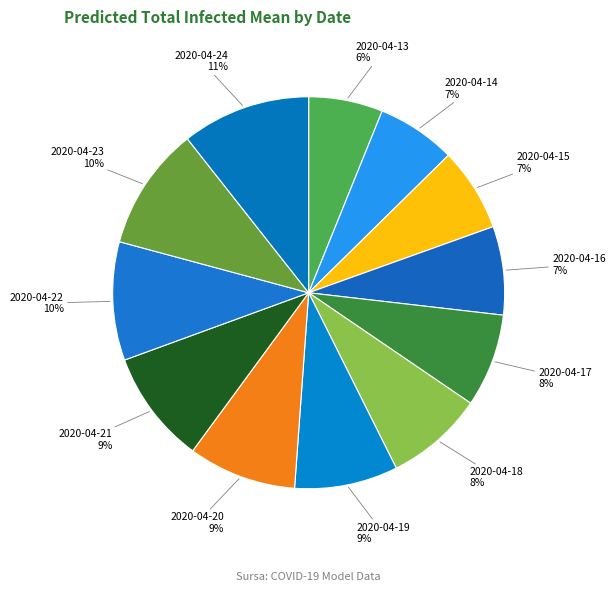

What is the smallest slice in the pie chart?

2020-04-13